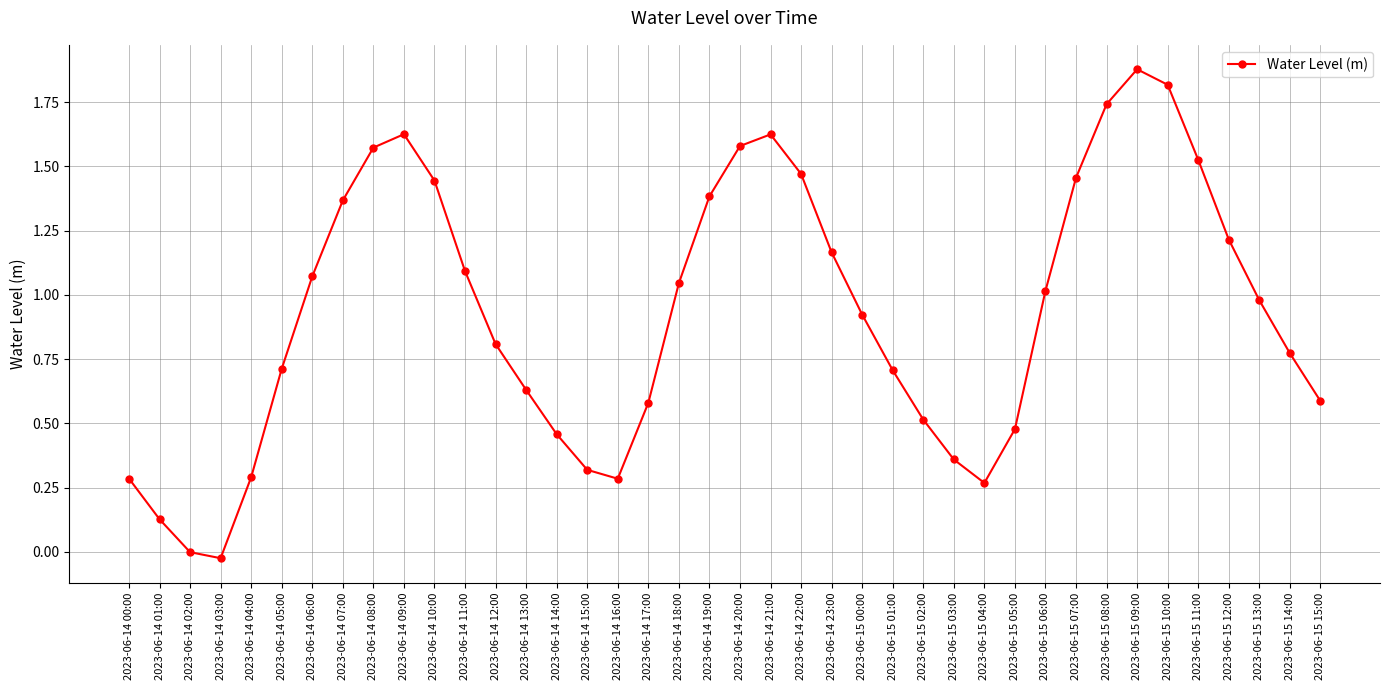

True or false: the data shows 0.5 at 2023-06-15 13:00.

False